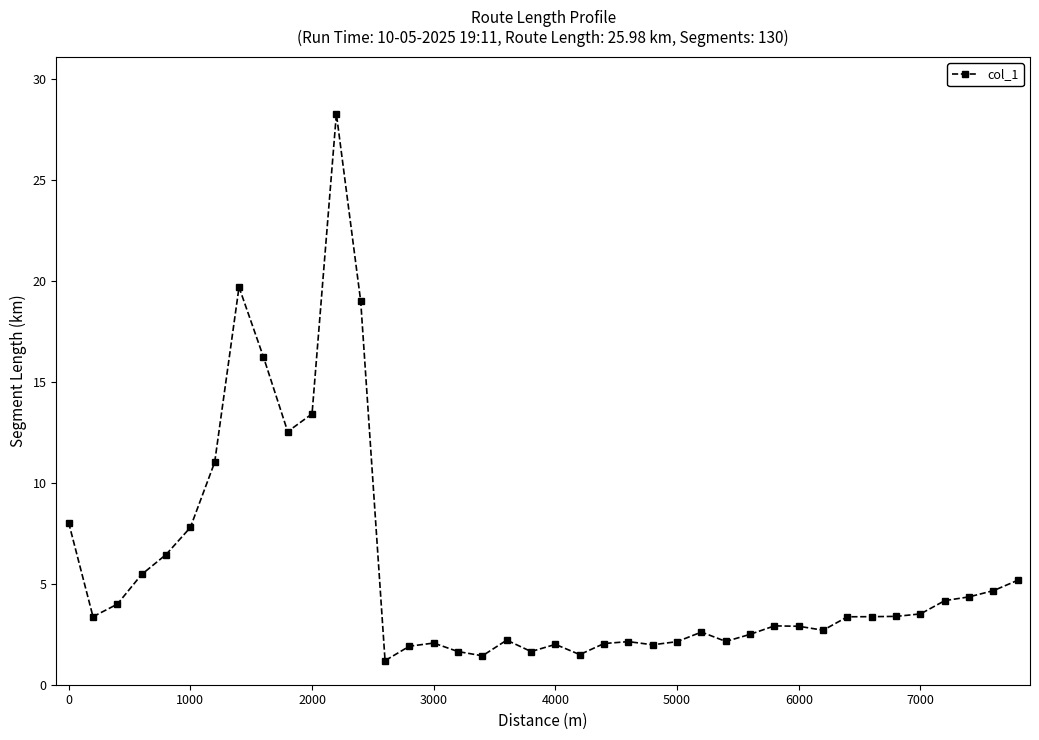

How many lines are shown in the chart?

1